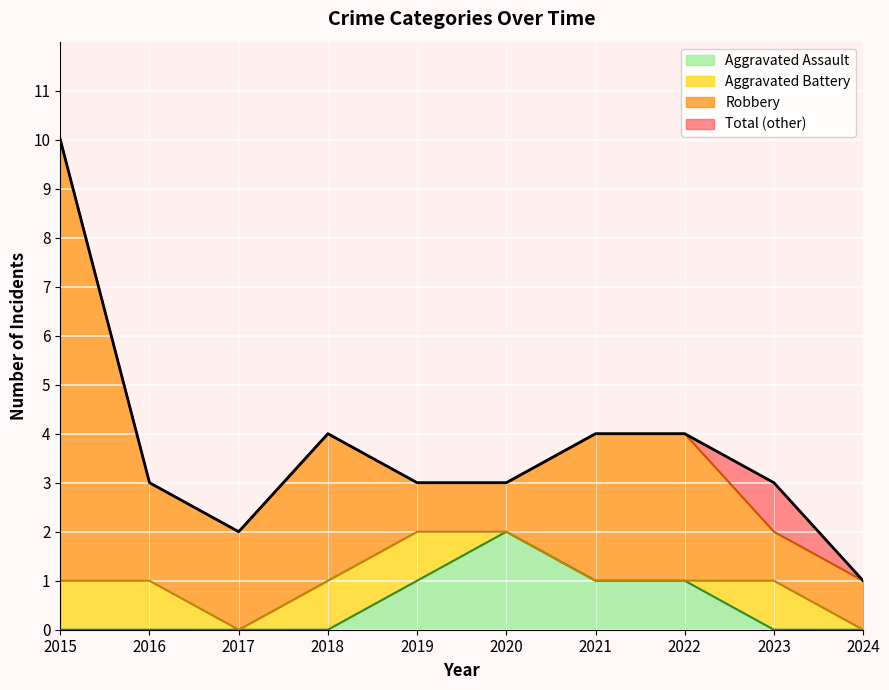

What is the minimum value for Total?

1